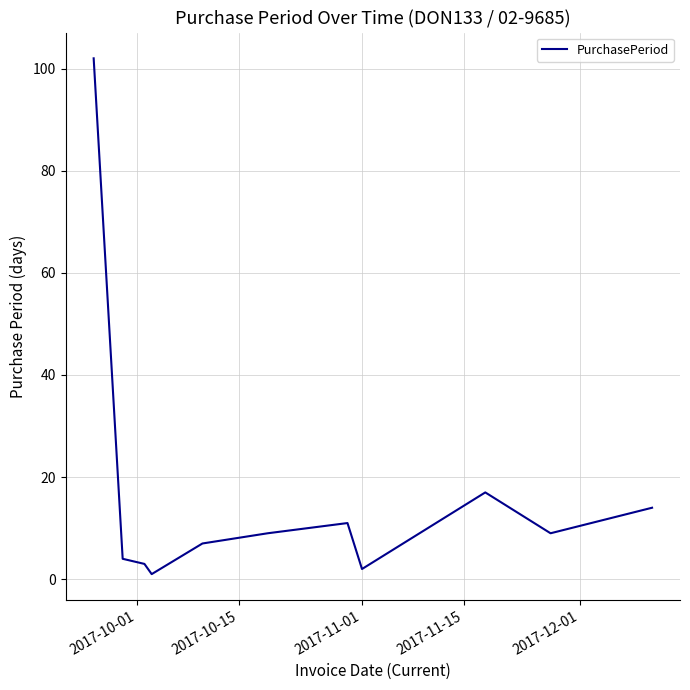

What is the difference between the maximum and minimum values?

101